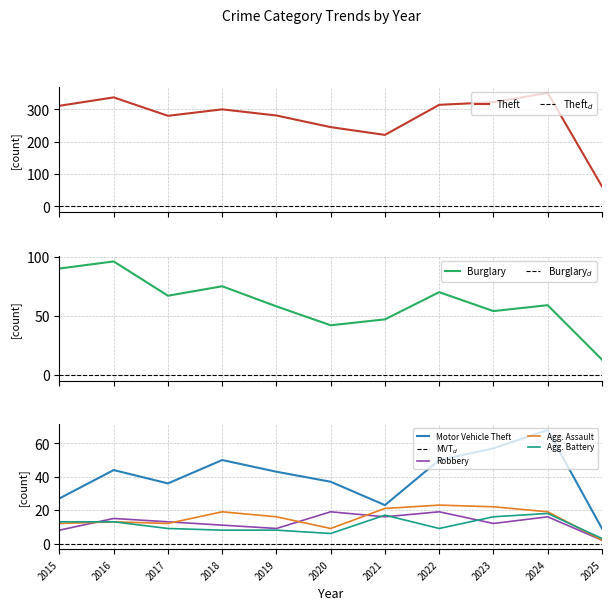

How many interior local valleys does the Aggravated Battery series have?

2